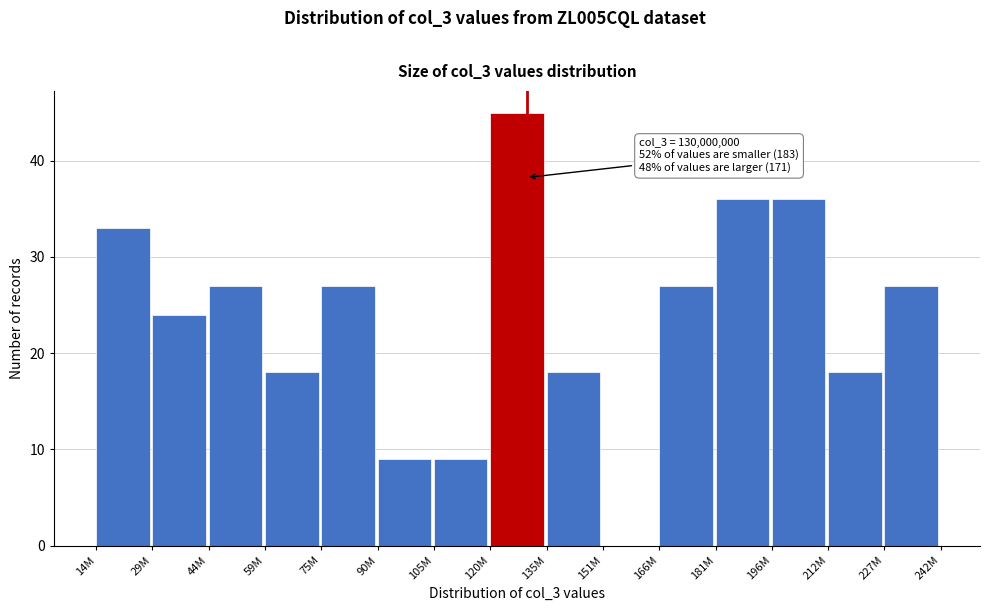

Reading left to right, transcribe all the data shown in this chart.

14M=33	29M=24	44M=27	59M=18	75M=27	90M=9	105M=9	120M=45	135M=18	151M=0	166M=27	181M=36	196M=36	212M=18	227M=27